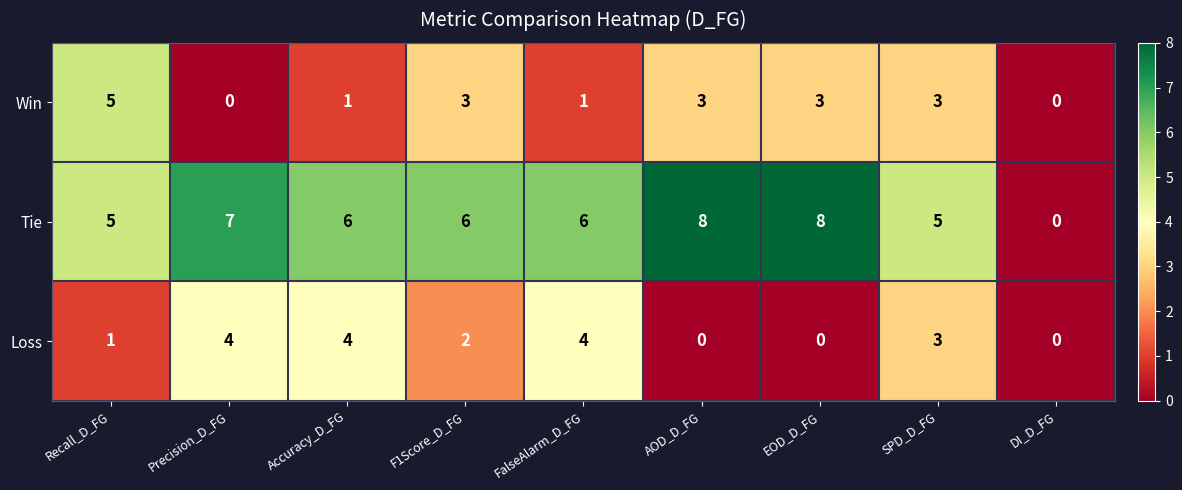

What is the highest value of the Win series?

5